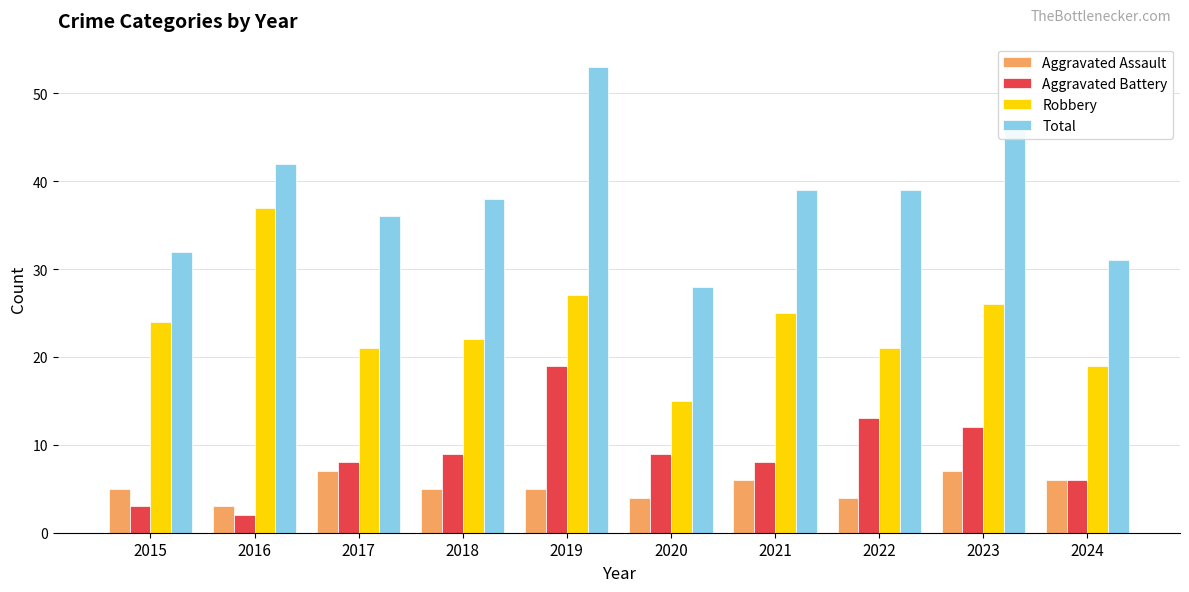

Which series has the largest total across all categories?

Total